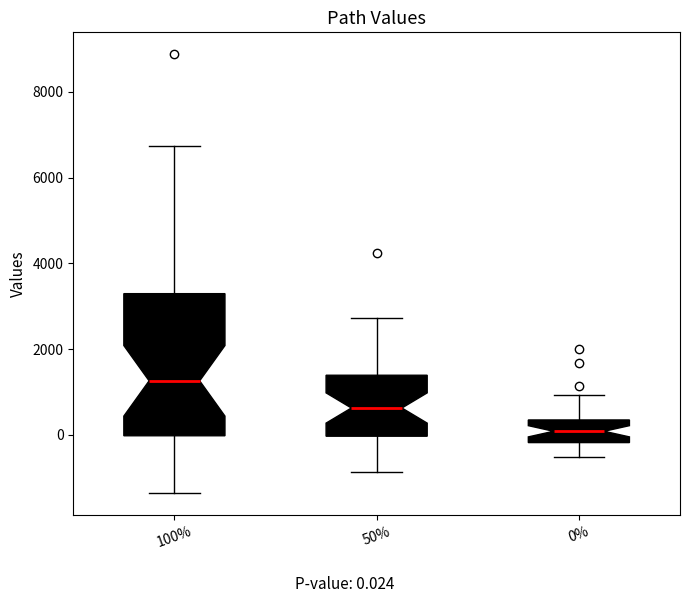

Comparing the boxes themselves (not the whiskers), which one is the tallest?

100%